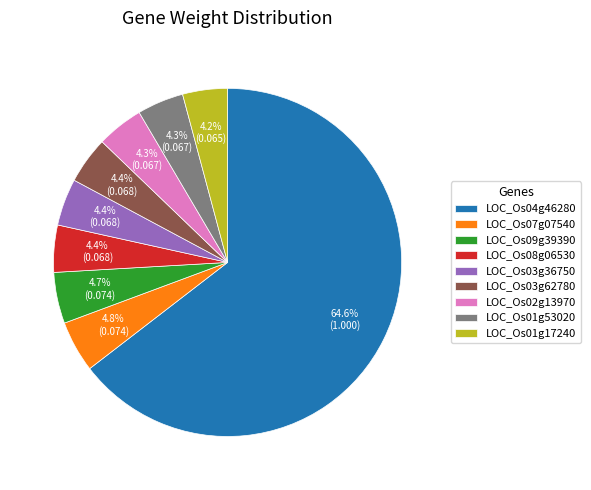

Which has a higher value, LOC_Os07g07540 or LOC_Os04g46280?

LOC_Os04g46280